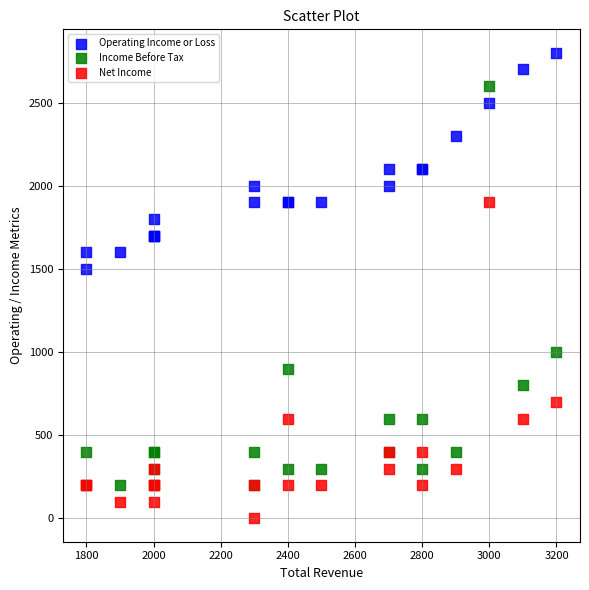

In the Income Before Tax series, what Y value is closest to 1400?

1000